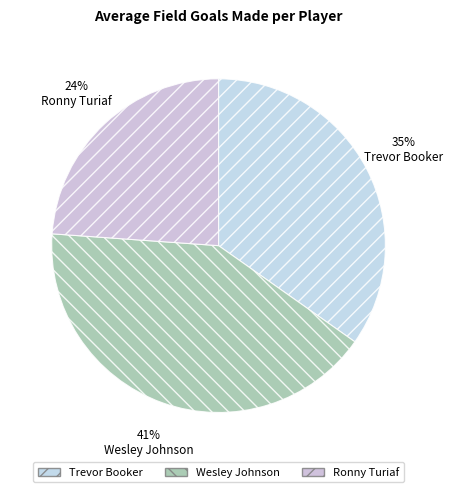

True or false: Ronny Turiaf accounts for 24% of the total.

True